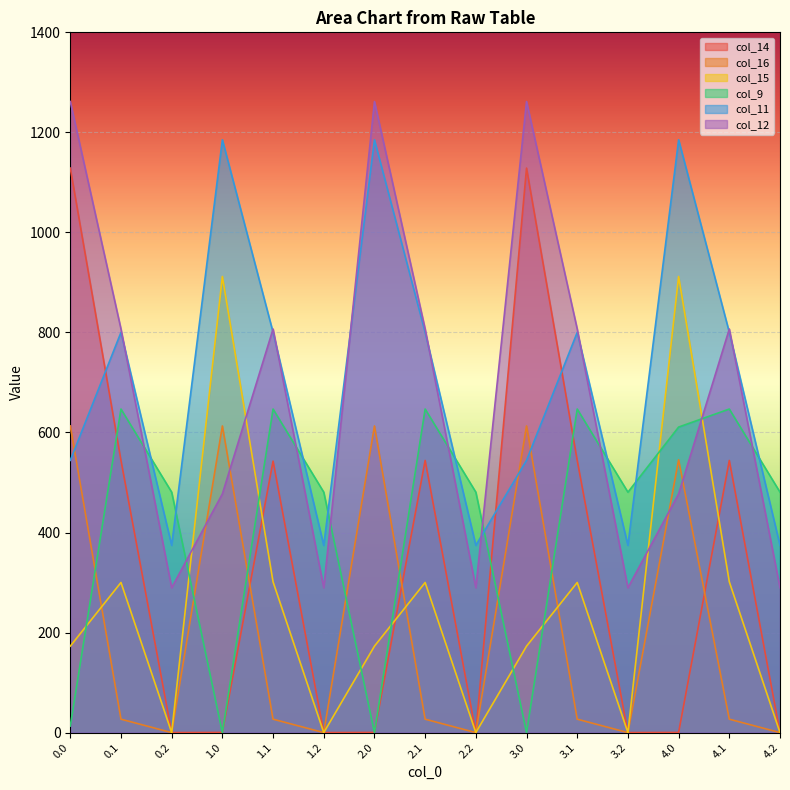

How many lines are shown in the chart?

6